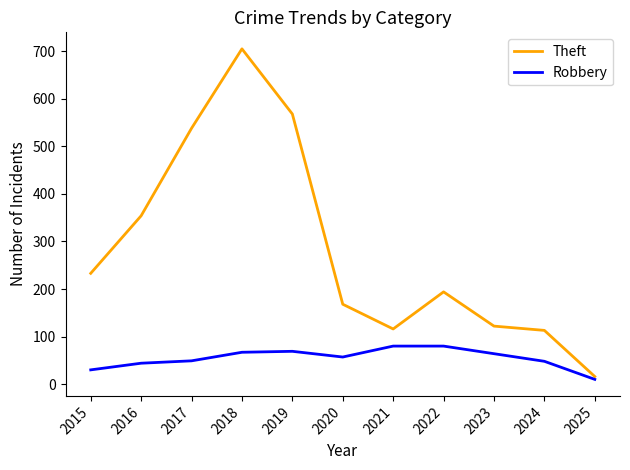

What is the maximum value for Theft?

705